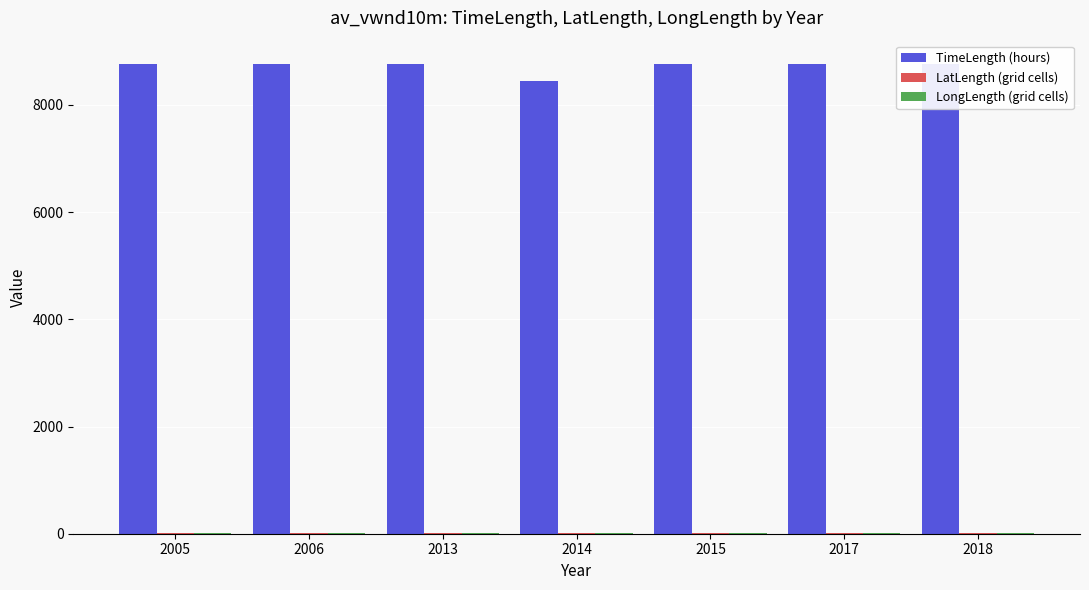

How many distinct data groups are displayed?

3